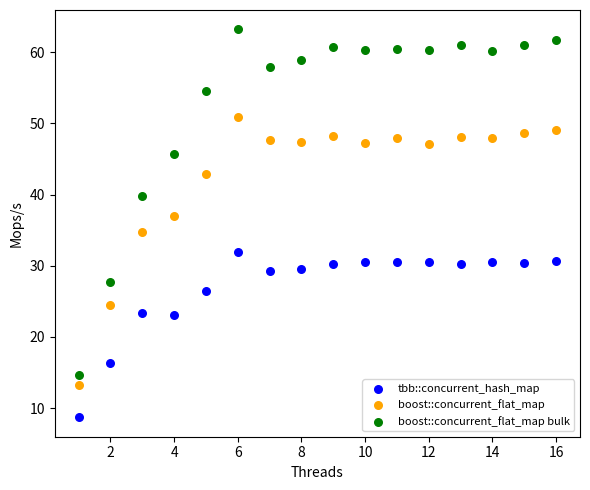

Across all data points, what is the range of X values (max minus min)?

15.0